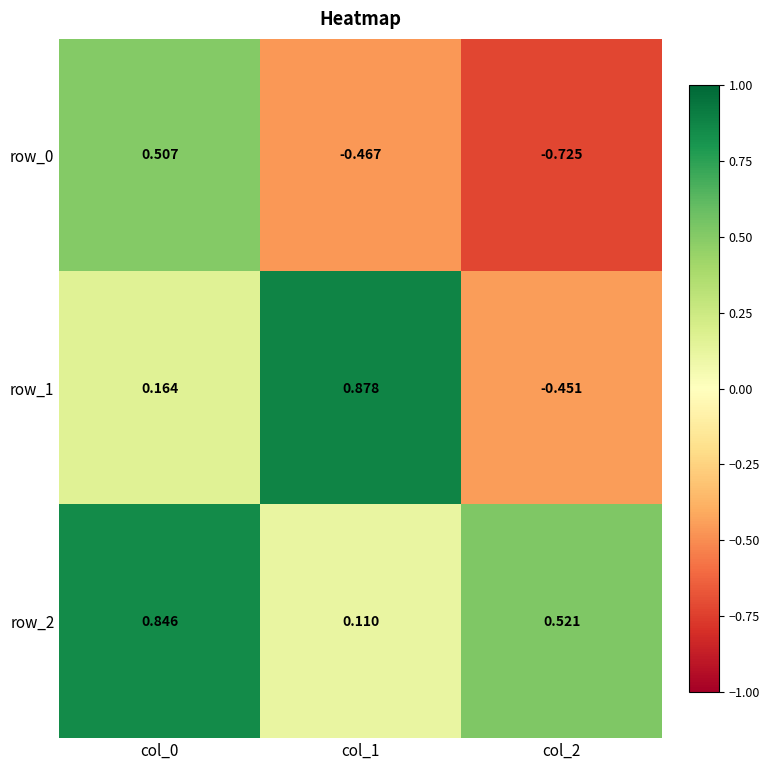

Is the value of row_1 at col_1 greater than the value of row_0 at col_1?

Yes